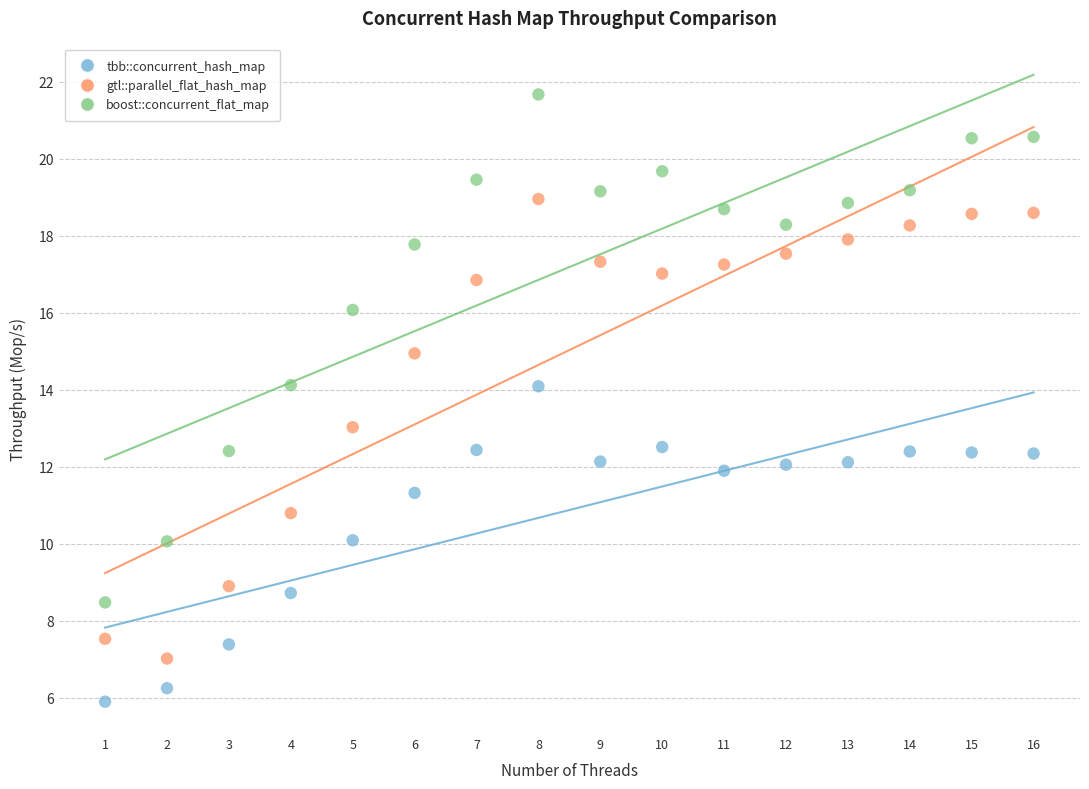

Across all data points, what is the range of X values (max minus min)?

15.0